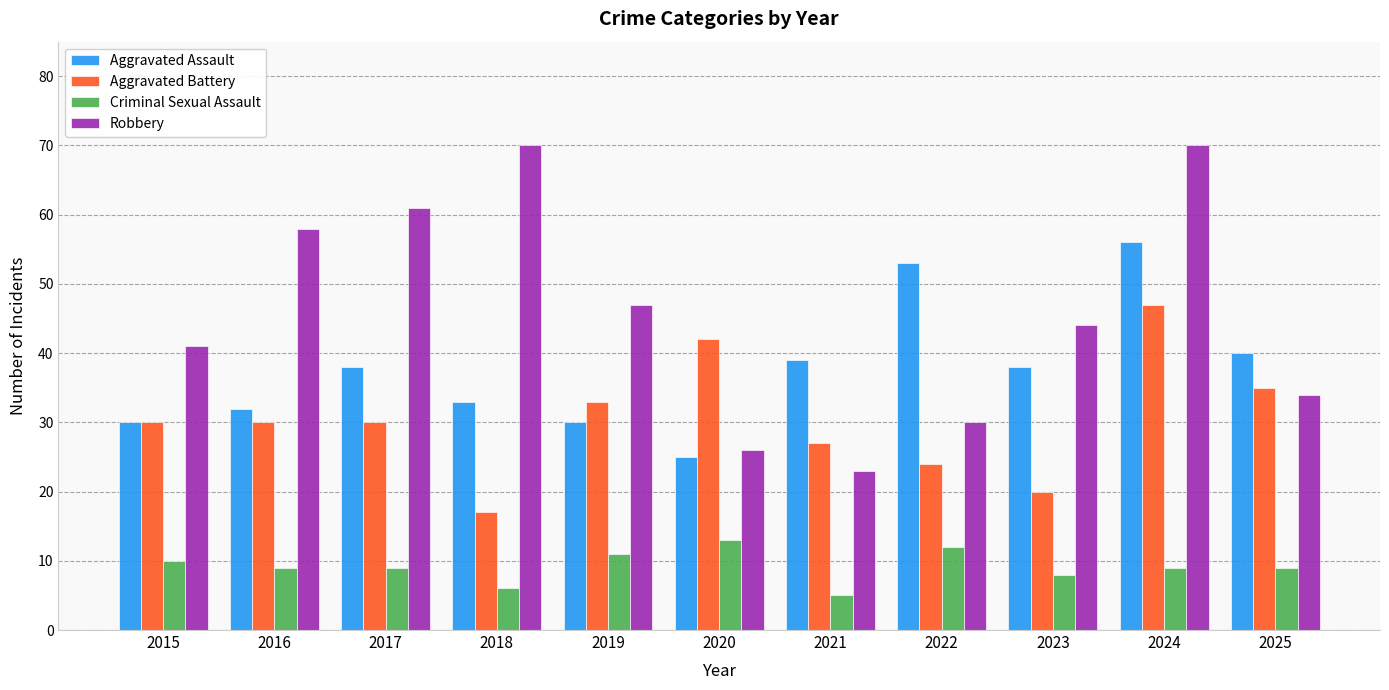

Reading right to left, extract all data points from this chart.

Aggravated Assault: 2025=40	2024=56	2023=38	2022=53	2021=39	2020=25	2019=30	2018=33	2017=38	2016=32	2015=30
Aggravated Battery: 2025=35	2024=47	2023=20	2022=24	2021=27	2020=42	2019=33	2018=17	2017=30	2016=30	2015=30
Criminal Sexual Assault: 2025=9	2024=9	2023=8	2022=12	2021=5	2020=13	2019=11	2018=6	2017=9	2016=9	2015=10
Robbery: 2025=34	2024=70	2023=44	2022=30	2021=23	2020=26	2019=47	2018=70	2017=61	2016=58	2015=41